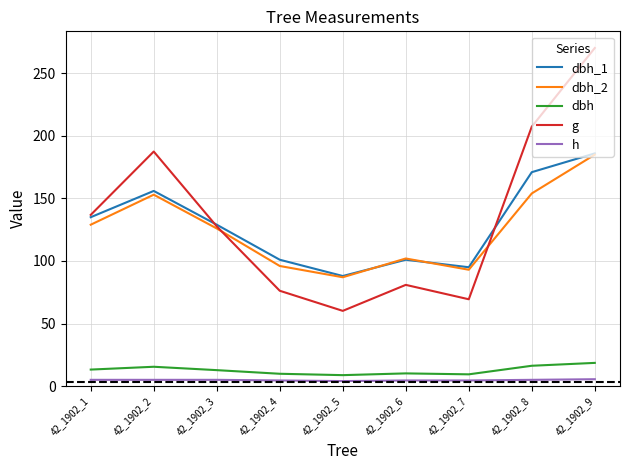

The dbh series shows 27.6 at 42_1902_9. True or false?

False